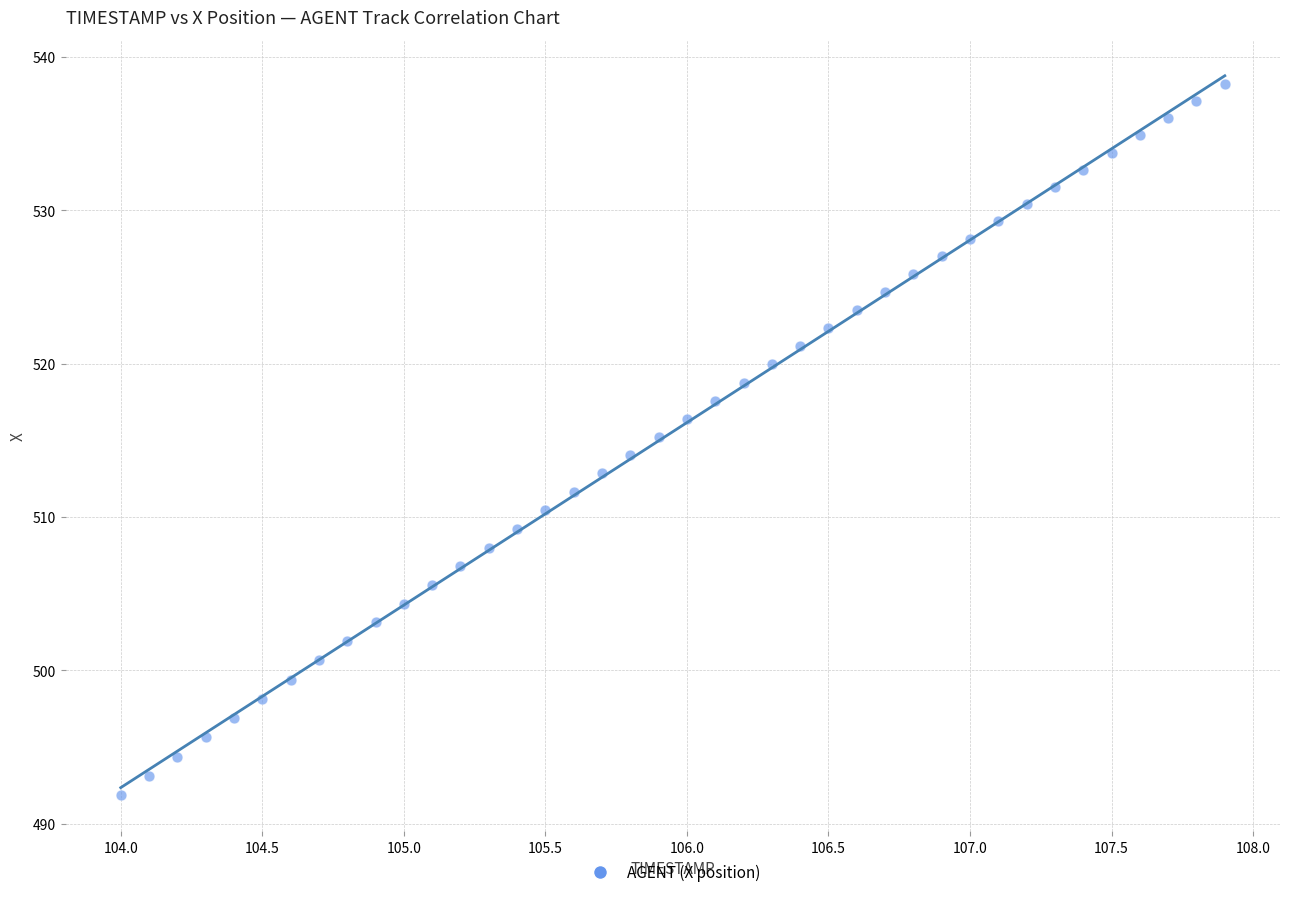

What is the range of X values (max minus min)?

3.9